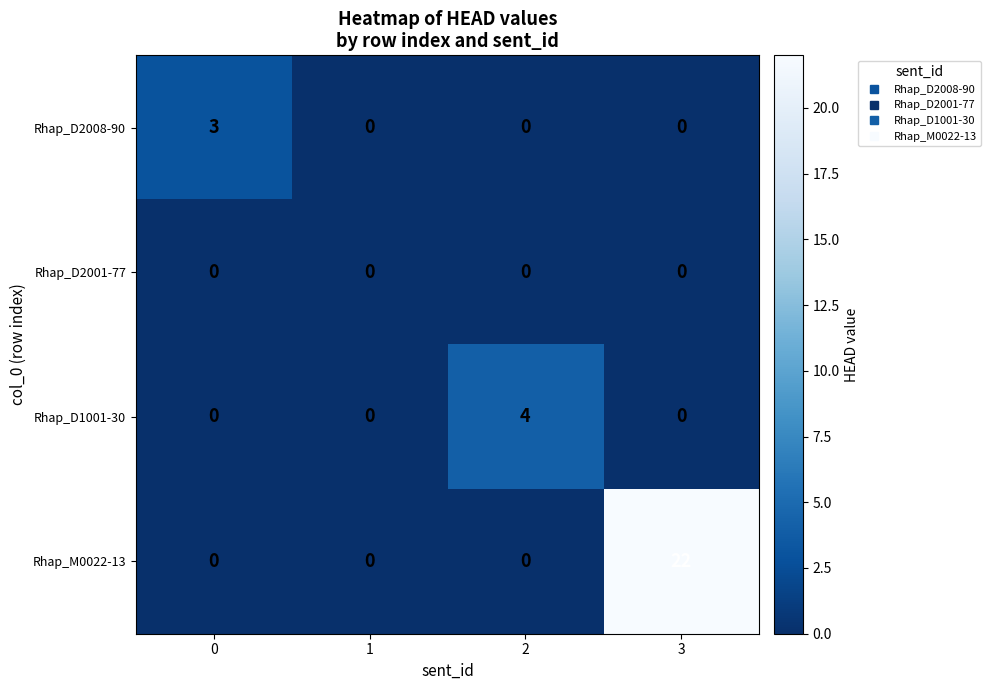

The Rhap_M0022-13 series shows 0 at 1. True or false?

True